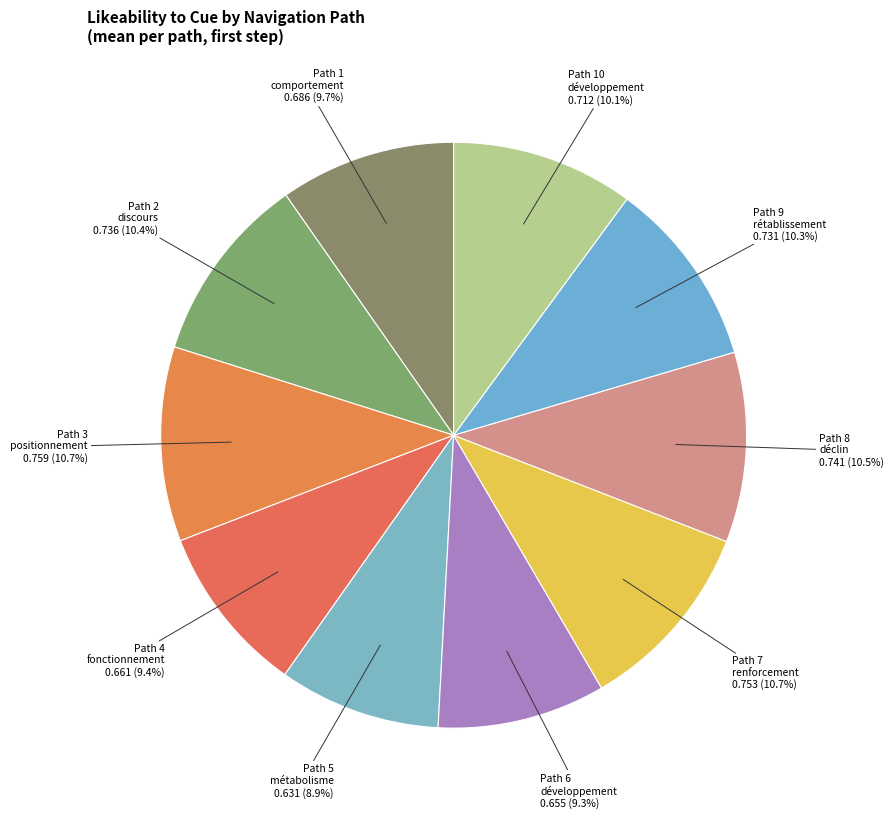

How many slices are in this pie chart?

10